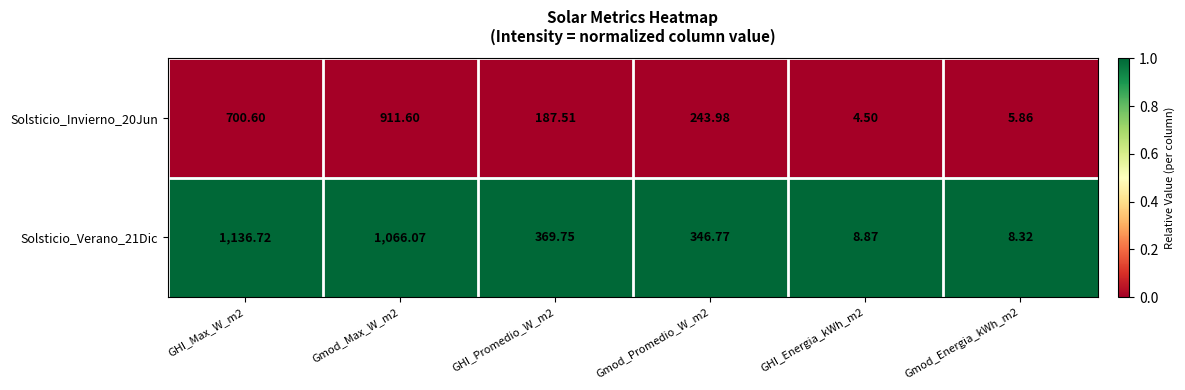

Which series has the largest total across all categories?

Solsticio_Verano_21Dic